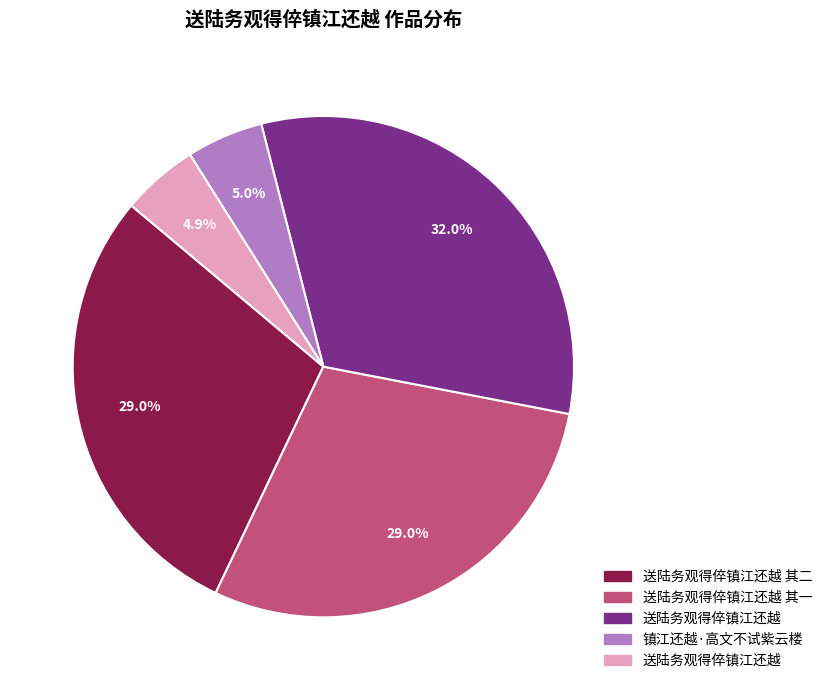

Does any single category account for the majority?

No